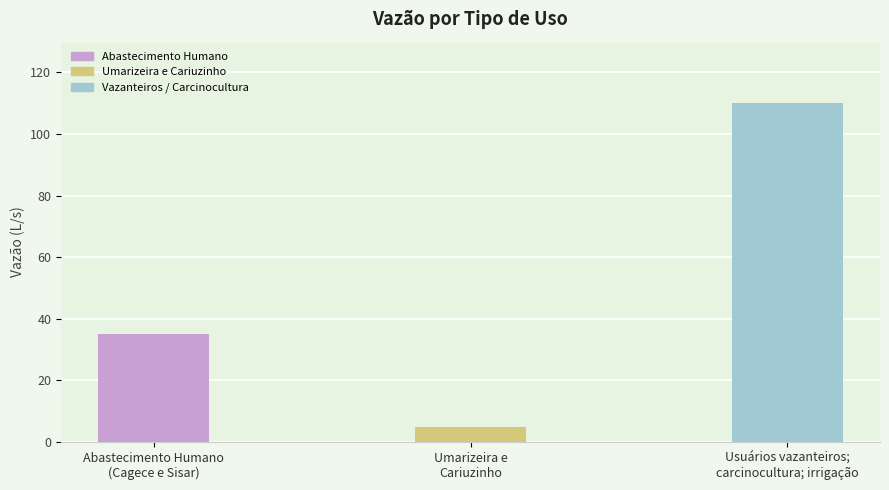

How many bars are there in total?

3